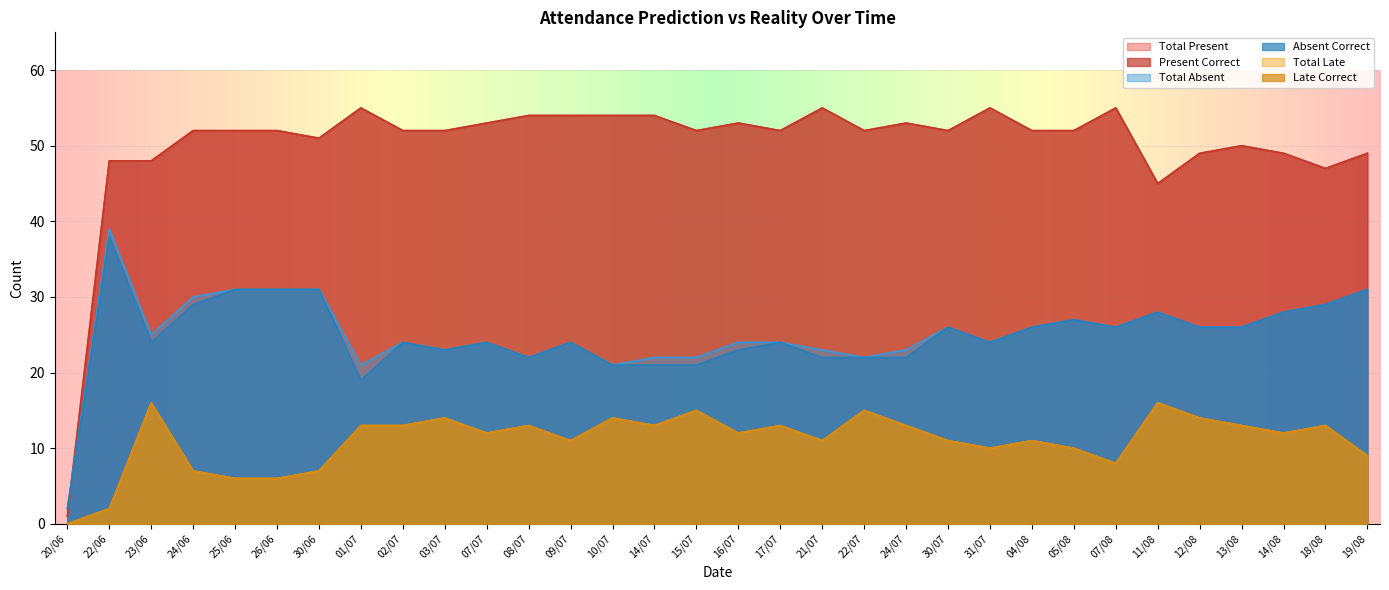

What is the value of the tardanzas_acertadas point at the 25th from the left?

10